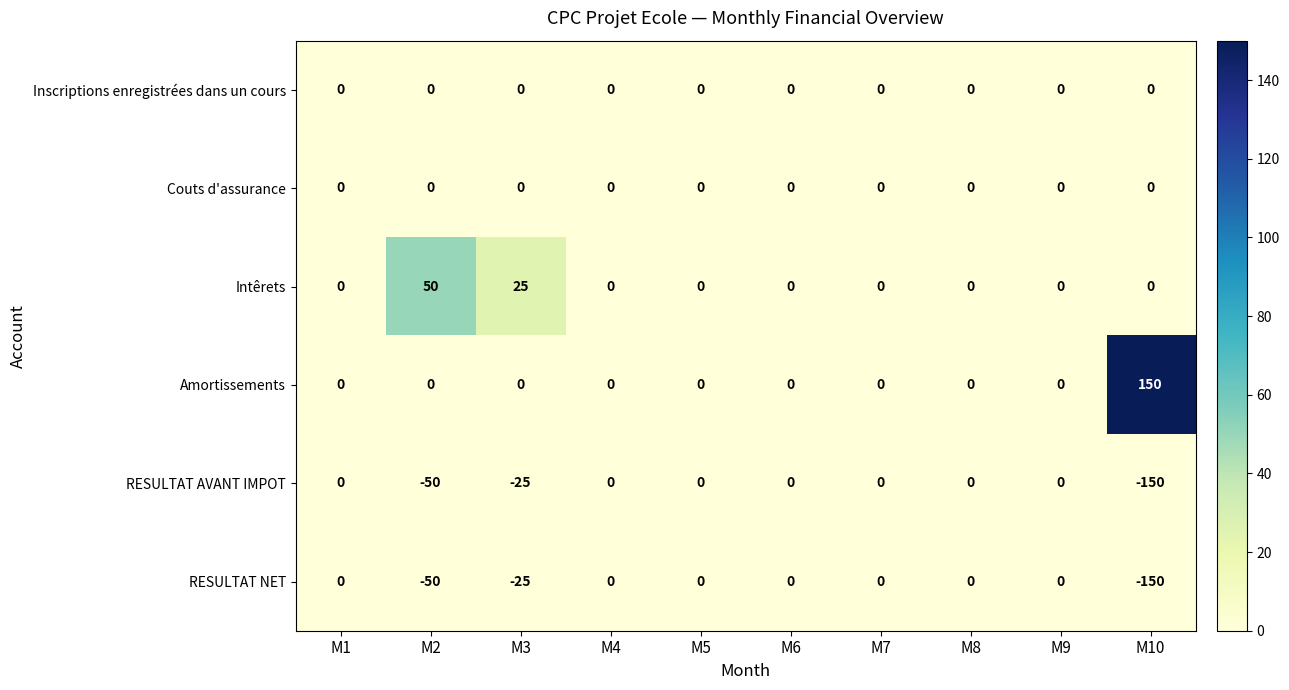

Where is Intêrets nearest to the value 25?

M3